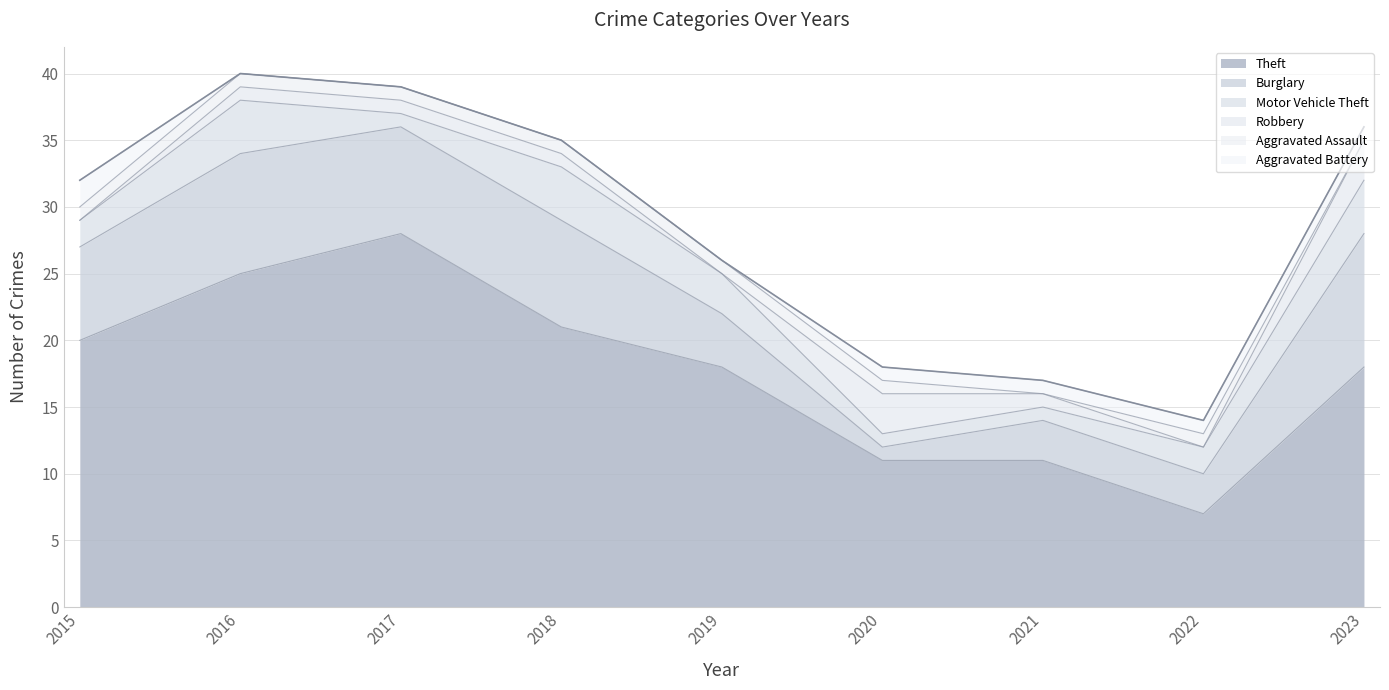

Reading right to left, extract all data points from this chart.

Theft: 2023=18	2022=7	2021=11	2020=11	2019=18	2018=21	2017=28	2016=25	2015=20
Burglary: 2023=10	2022=3	2021=3	2020=1	2019=4	2018=8	2017=8	2016=9	2015=7
Motor Vehicle Theft: 2023=4	2022=2	2021=1	2020=1	2019=3	2018=4	2017=1	2016=4	2015=2
Robbery: 2023=3	2022=0	2021=1	2020=3	2019=0	2018=1	2017=1	2016=1	2015=0
Aggravated Assault: 2023=0	2022=1	2021=0	2020=1	2019=1	2018=1	2017=1	2016=1	2015=1
Aggravated Battery: 2023=1	2022=1	2021=1	2020=1	2019=0	2018=0	2017=0	2016=0	2015=2